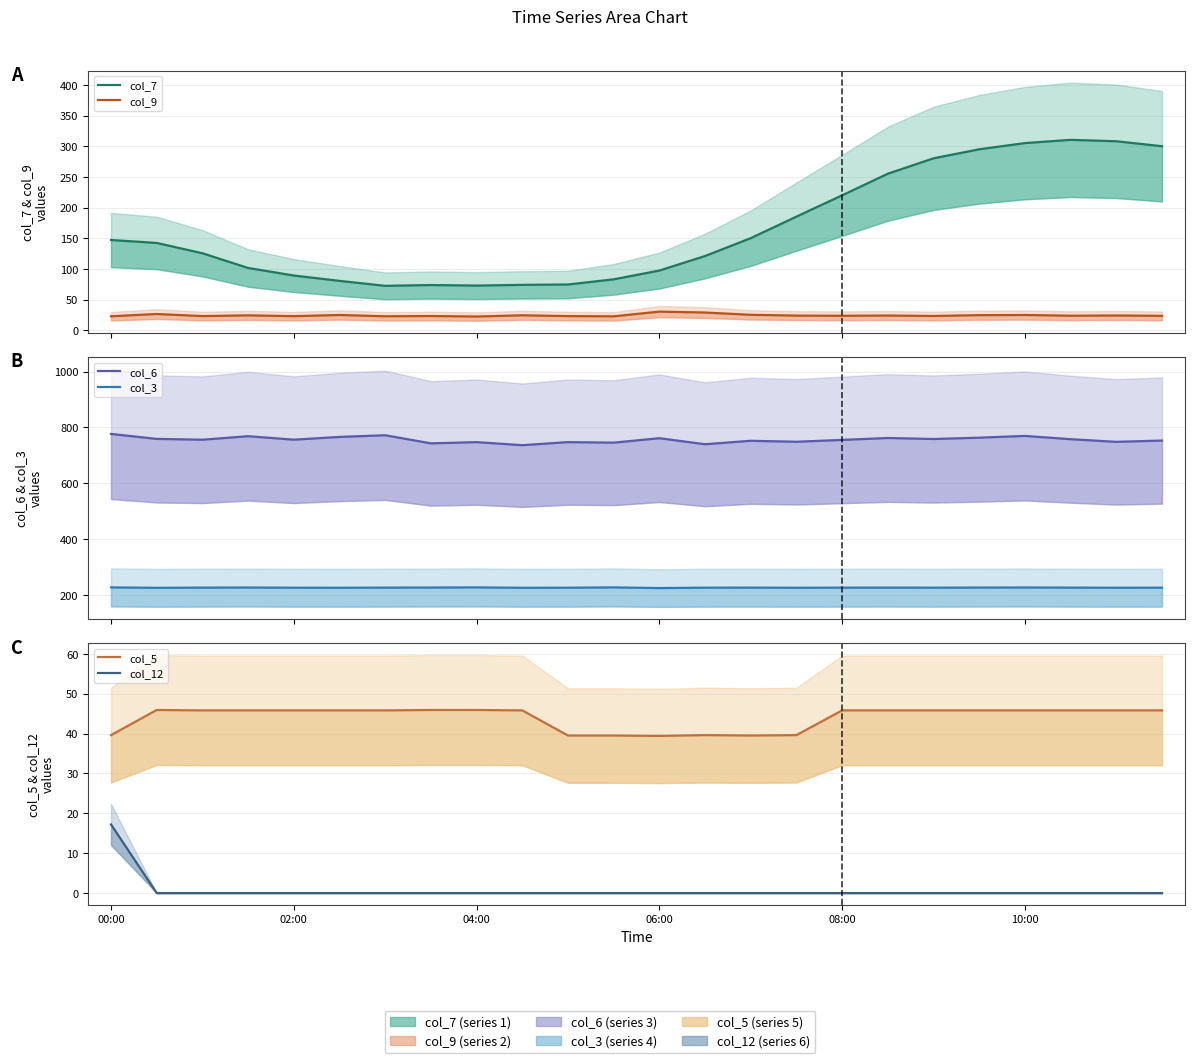

Does the chart have visible grid lines?

Yes